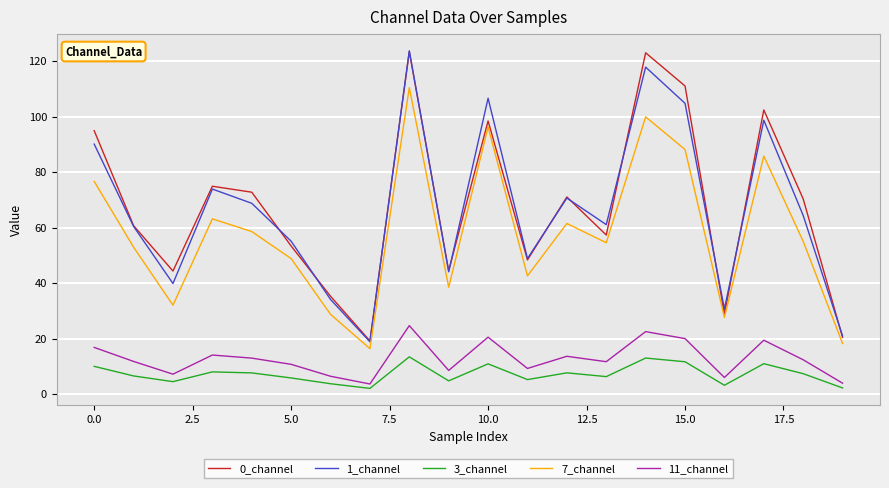

What is the lowest value of the 0_channel series?

19.2